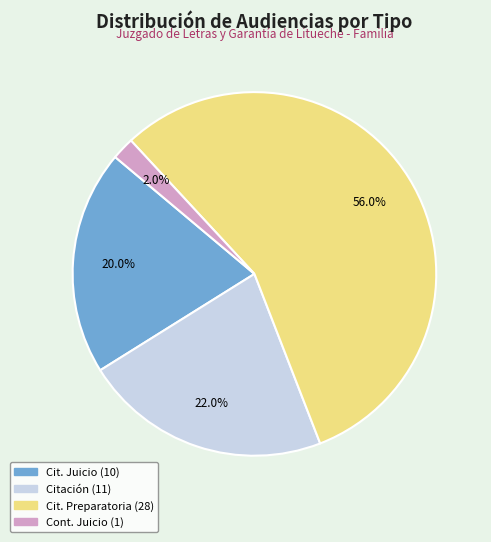

Count the number of slices in the pie.

4